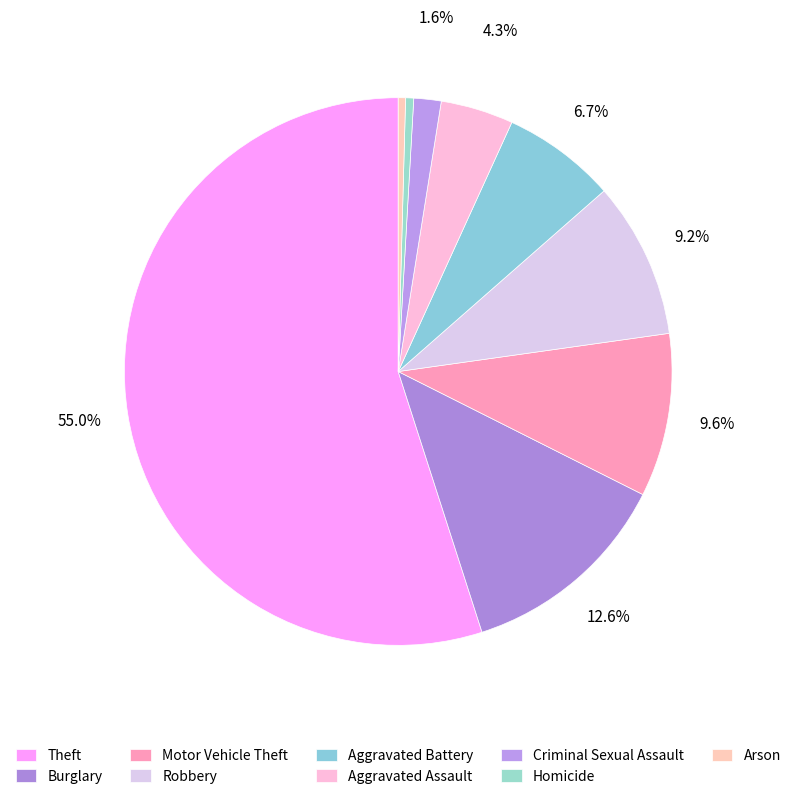

How many slices are in this pie chart?

9